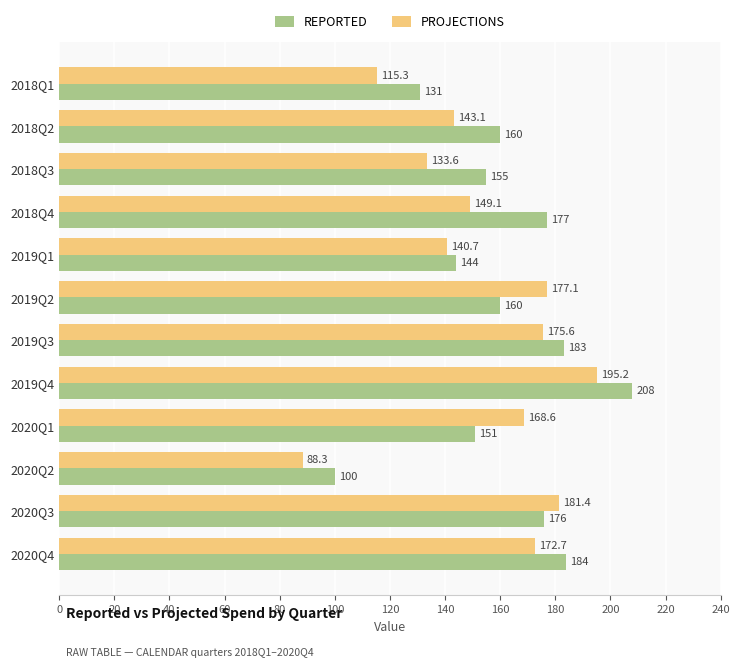

Rank the series by their average value, from lowest to highest.

PROJECTIONS, REPORTED